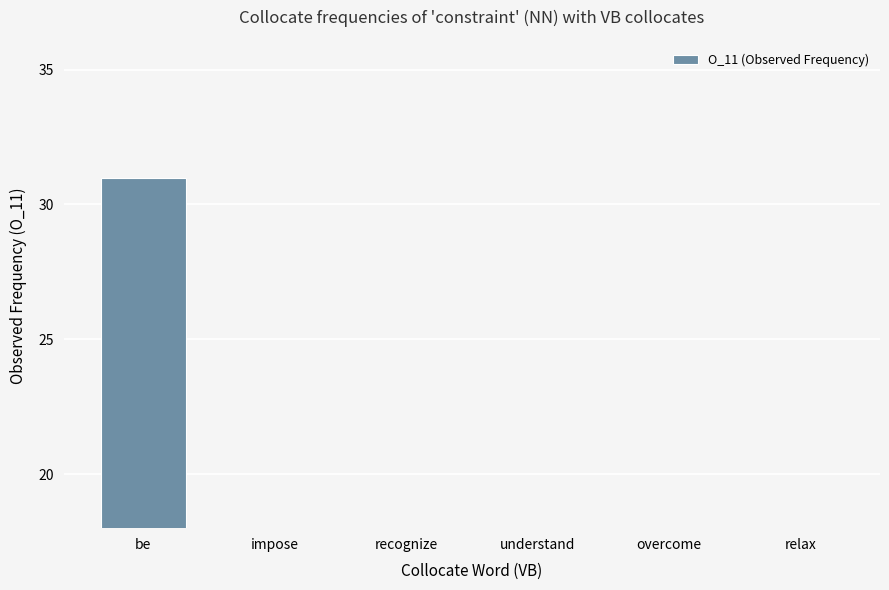

Reading left to right, transcribe all the data shown in this chart.

be=31	impose=17	recognize=4	understand=3	overcome=3	relax=2